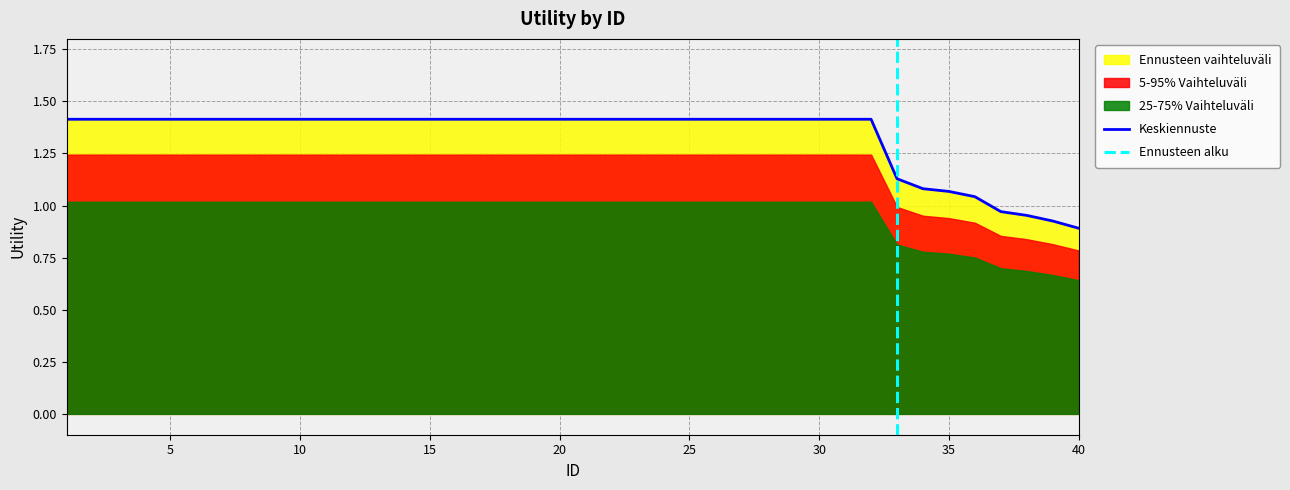

List the labels in order of value, largest first.

1, 2, 3, 4, 5, 6, 7, 8, 9, 10, 11, 12, 13, 14, 15, 16, 17, 18, 19, 20, 21, 22, 23, 24, 25, 26, 27, 28, 29, 30, 31, 32, 33, 34, 35, 36, 37, 38, 39, 40